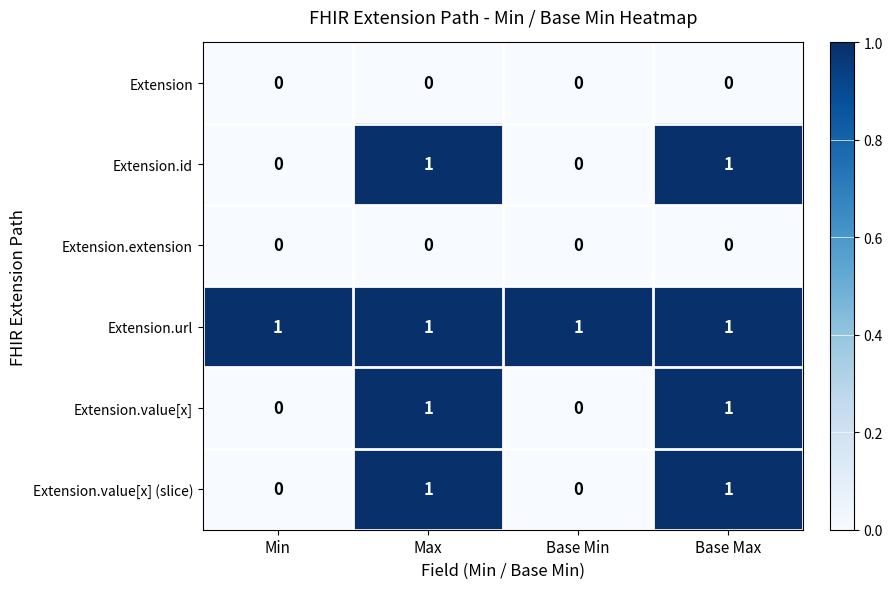

What is the total value across all series at Max?

4